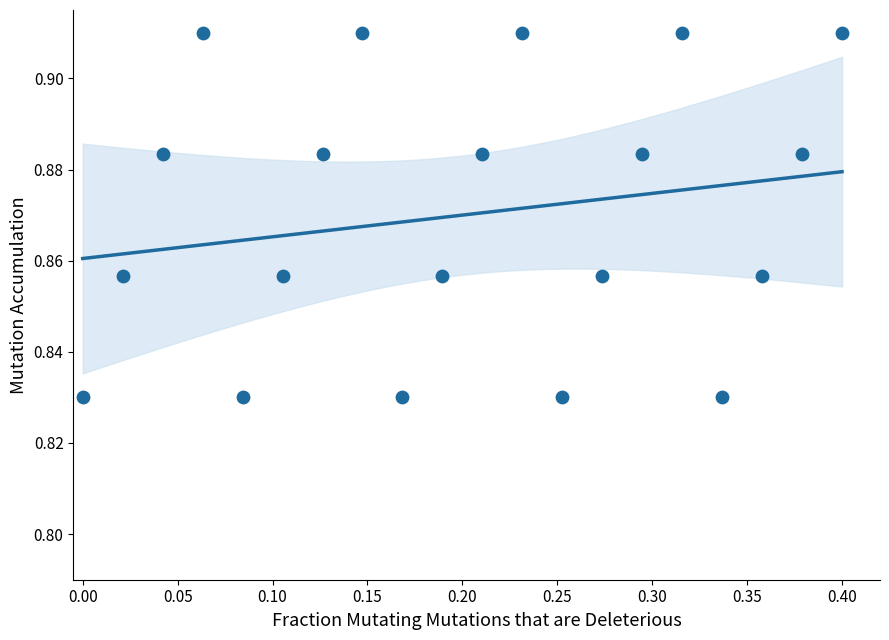

What is the range of X values (max minus min)?

0.4